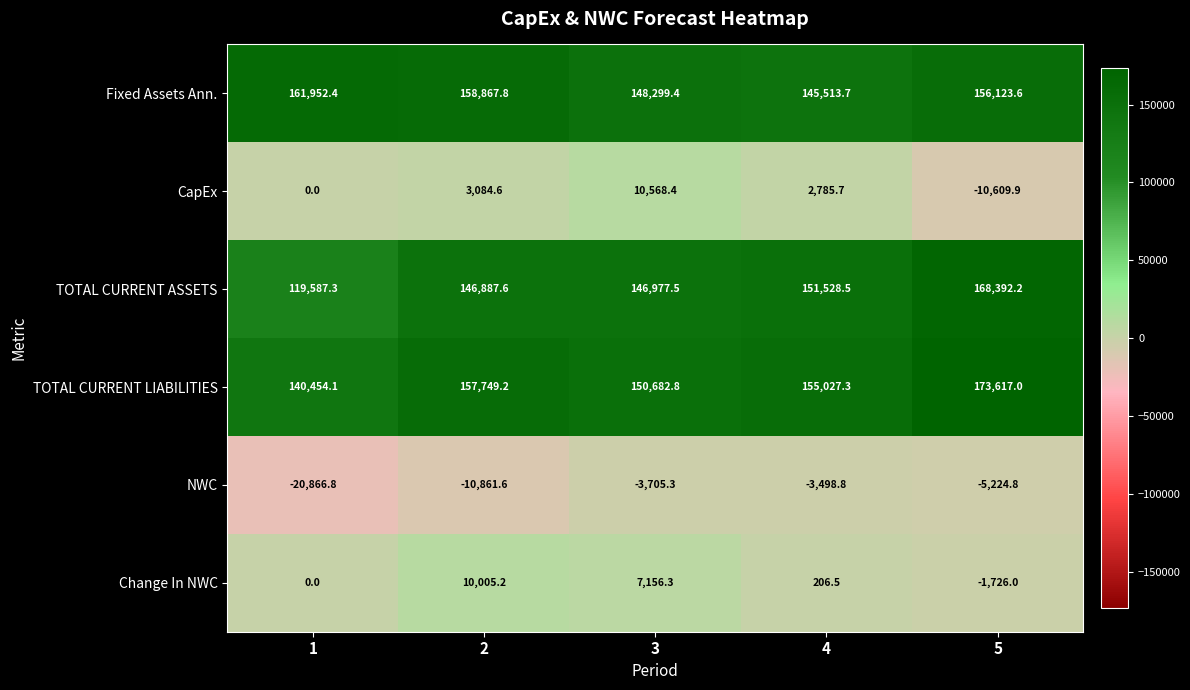

How many data points in Change In NWC are less than 206?

2